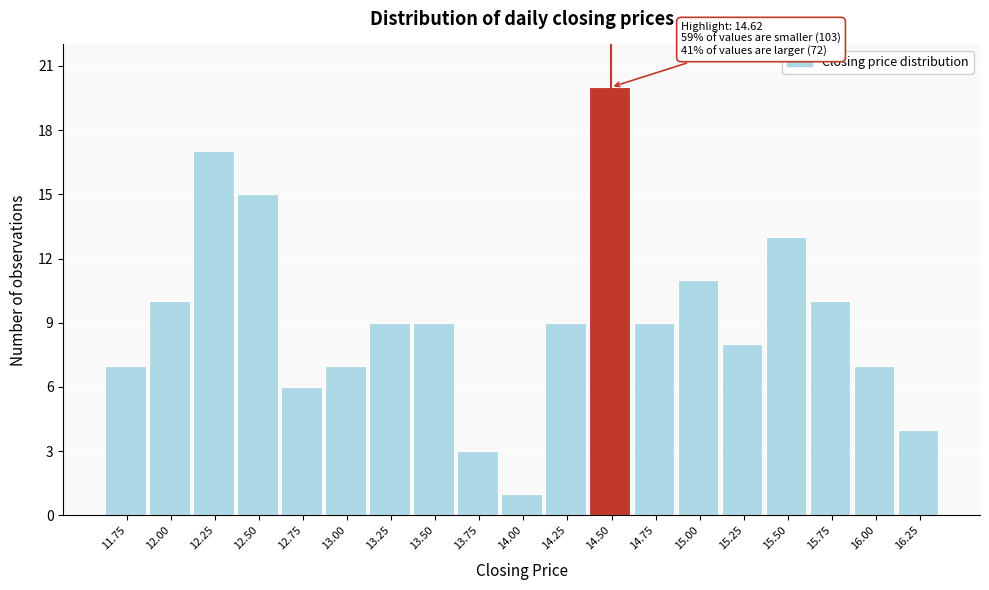

Reading left to right, transcribe all the data shown in this chart.

11.75=7	12.00=10	12.25=17	12.50=15	12.75=6	13.00=7	13.25=9	13.50=9	13.75=3	14.00=1	14.25=9	14.50=20	14.75=9	15.00=11	15.25=8	15.50=13	15.75=10	16.00=7	16.25=4